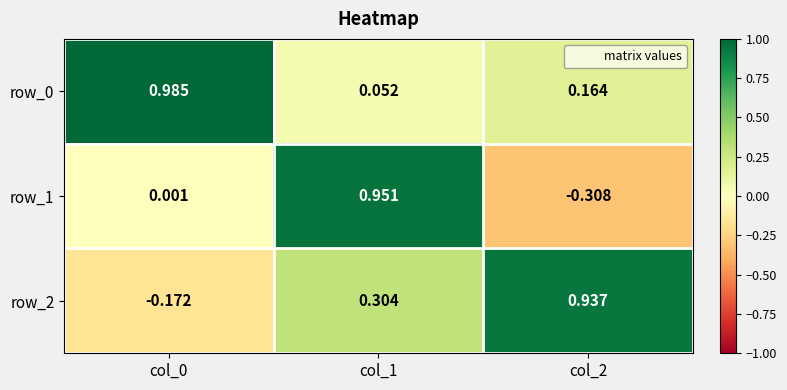

Which series has the largest range (max minus min)?

row_1